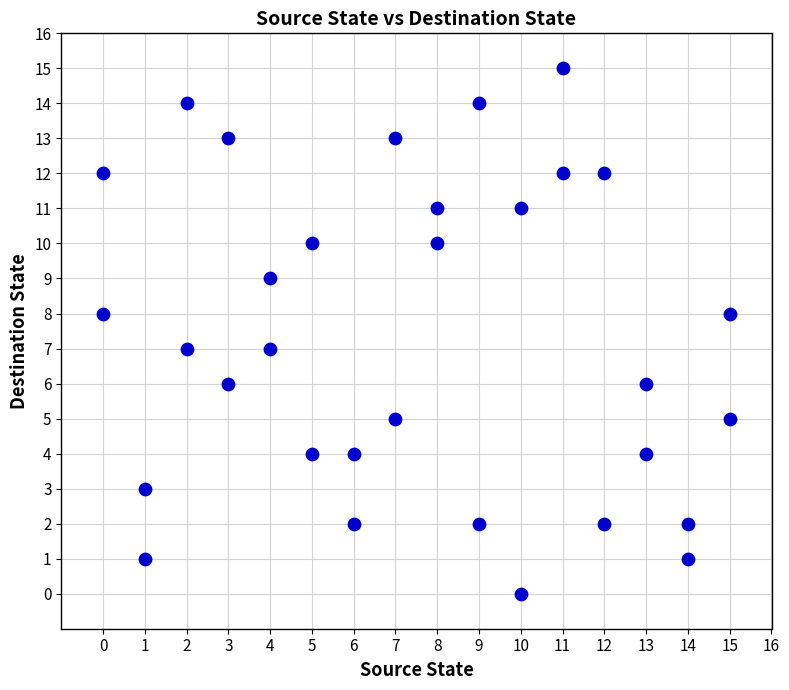

What is the range of Y values (max minus min)?

15